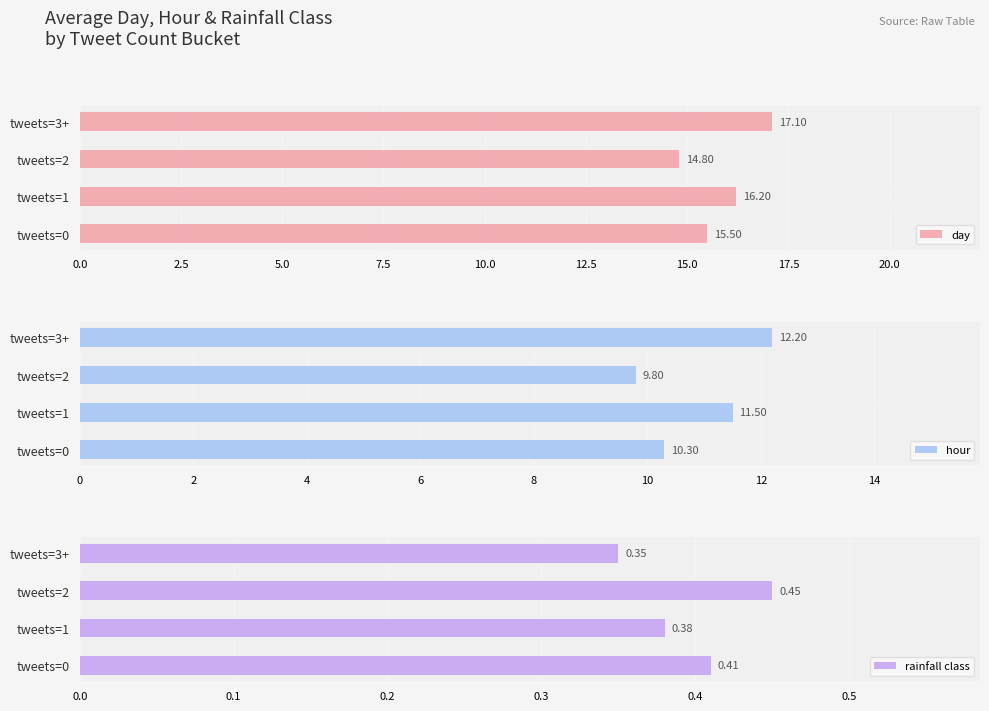

List the labels in order of day value, smallest first.

tweets=2, tweets=0, tweets=1, tweets=3+